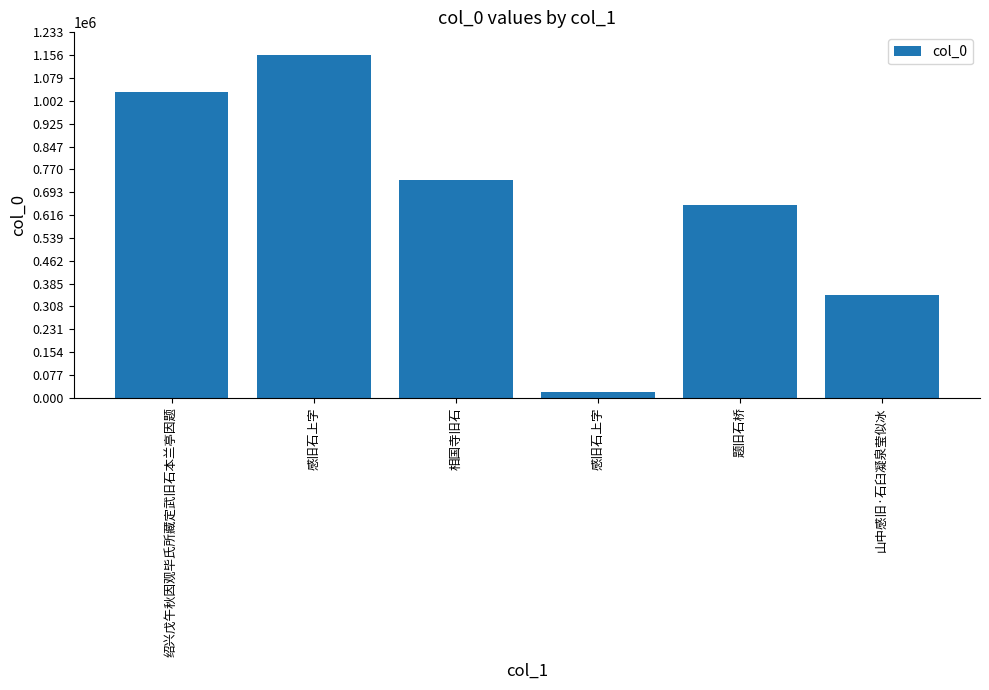

Between 相国寺旧石 and 山中感旧·石臼凝泉莹似冰, which is larger?

相国寺旧石